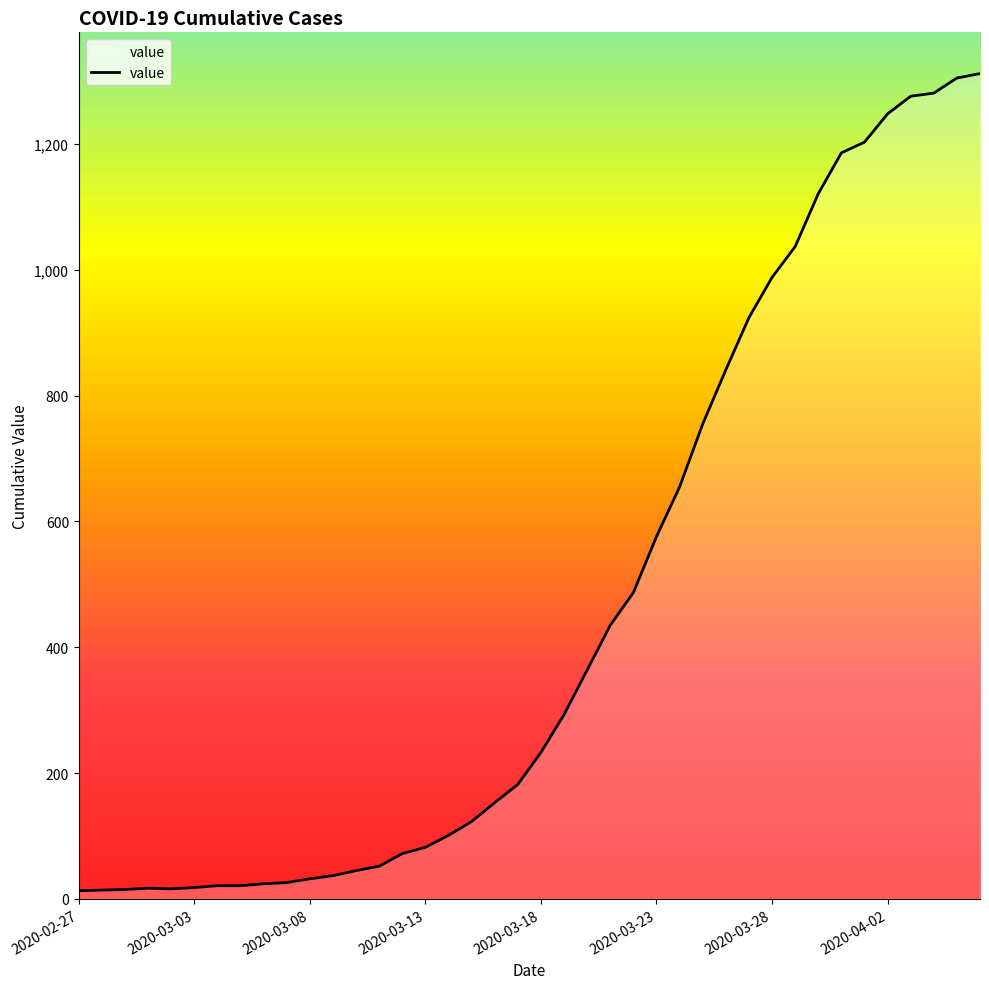

What is the maximum value shown in the chart?

1312